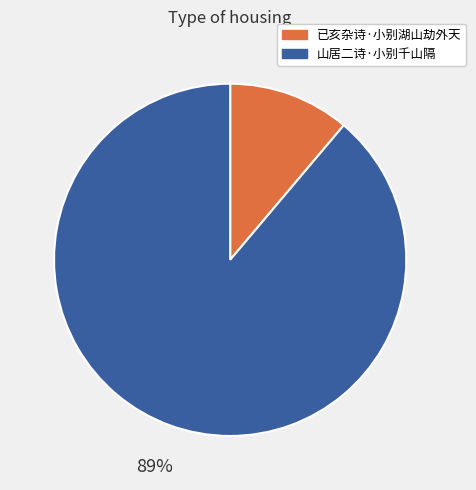

To the nearest percent, what percentage of the pie is 已亥杂诗·小别湖山劫外天?

11%